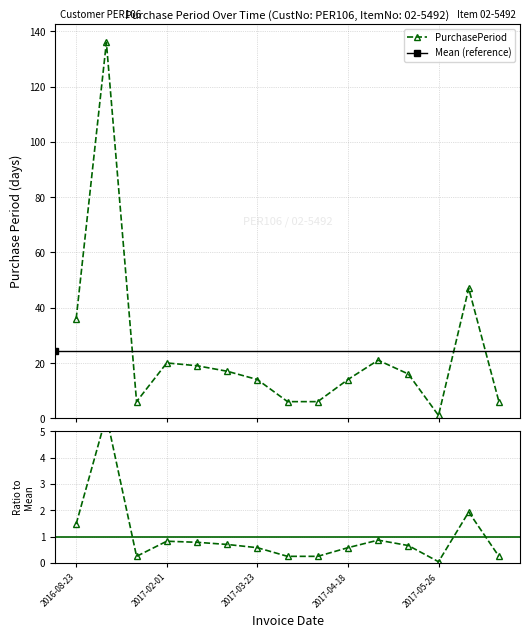

Reading left to right, list all the values displayed in this chart.

36	136	6	20	19	17	14	6	6	14	21	16	1	47	6